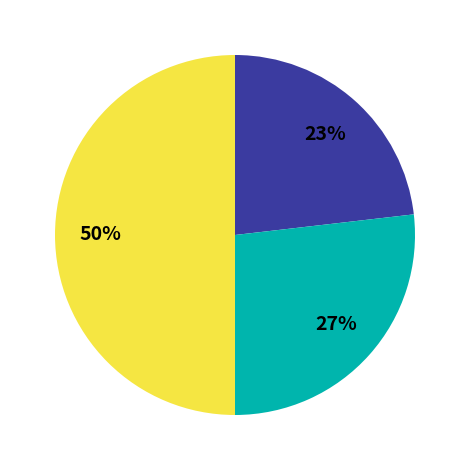

To the nearest percent, what is the average slice percentage?

33%